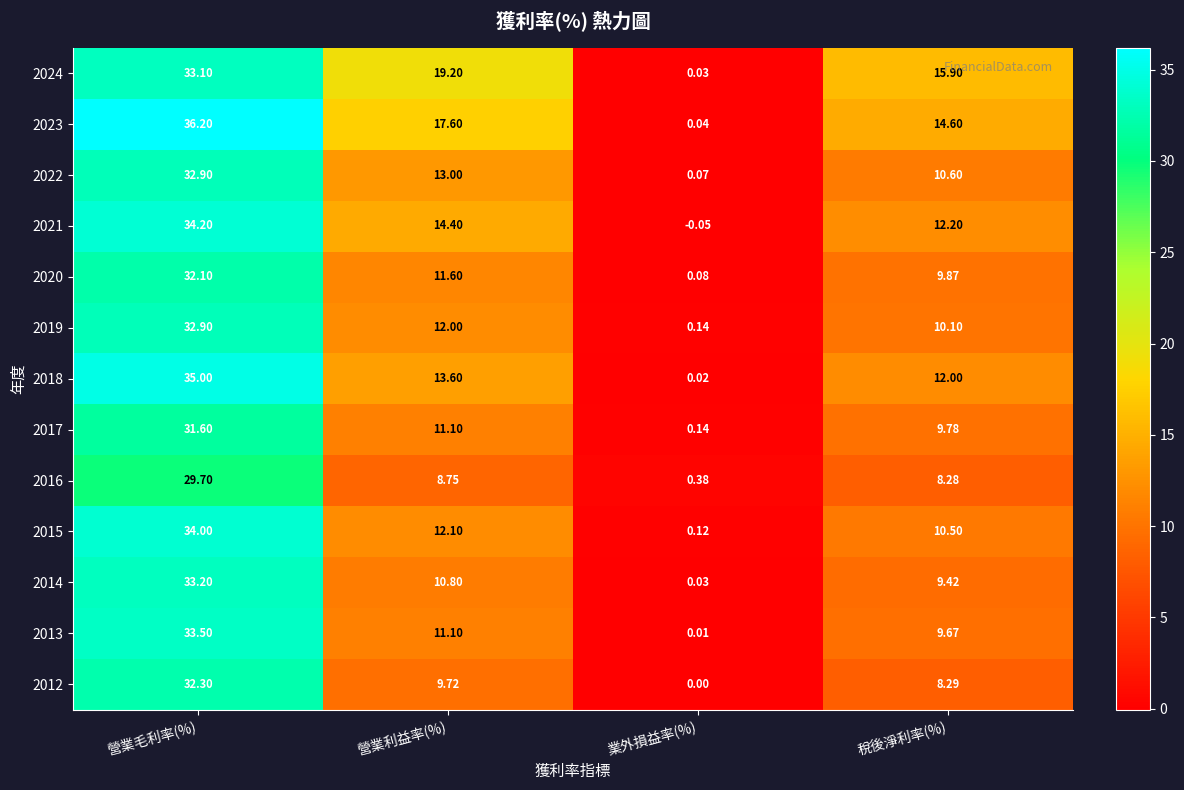

Which category has the highest value in the 2022 series?

營業毛利率(%)